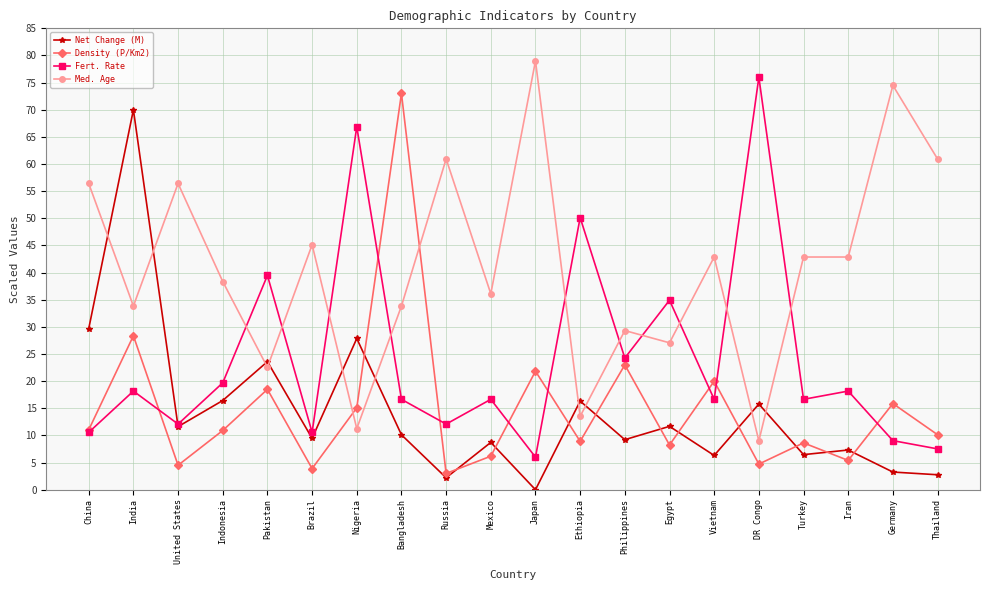

What is the difference between the Fert. Rate values at Ethiopia and United States?

38.0